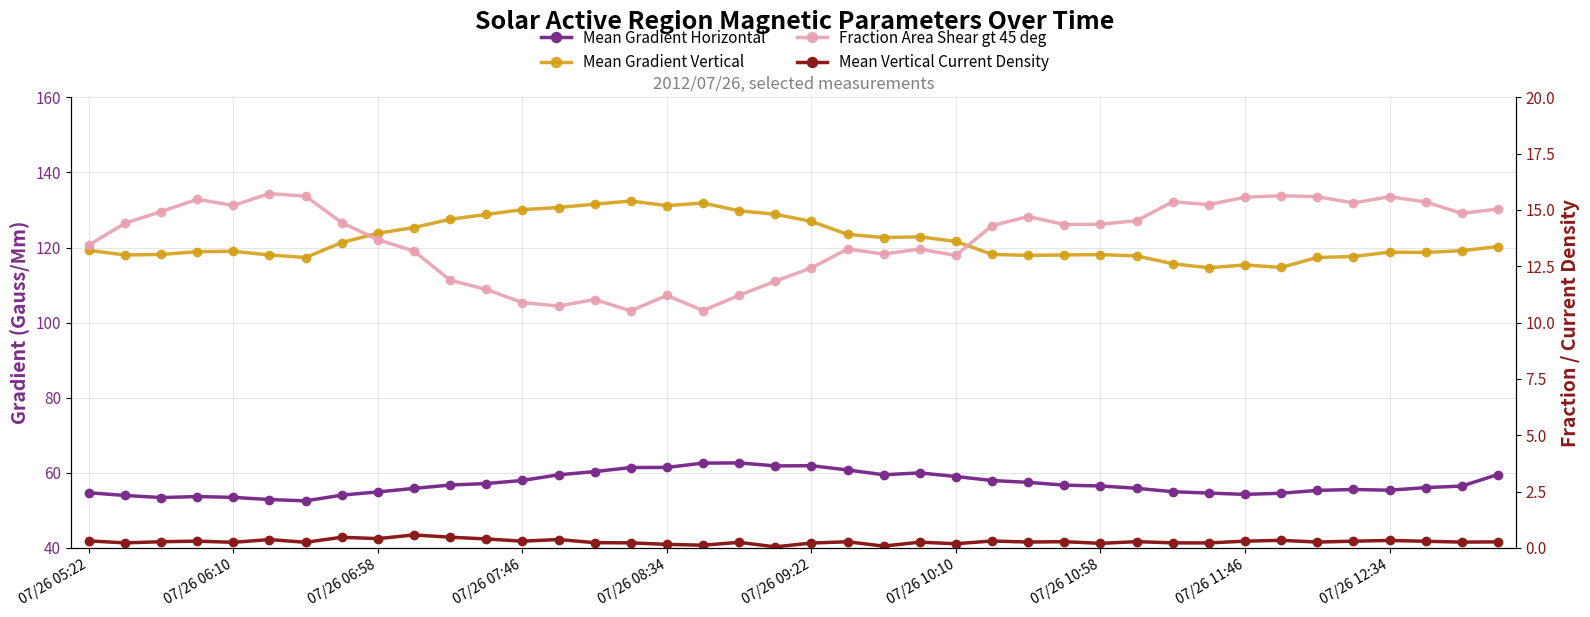

How many categories are shown in the chart?

40